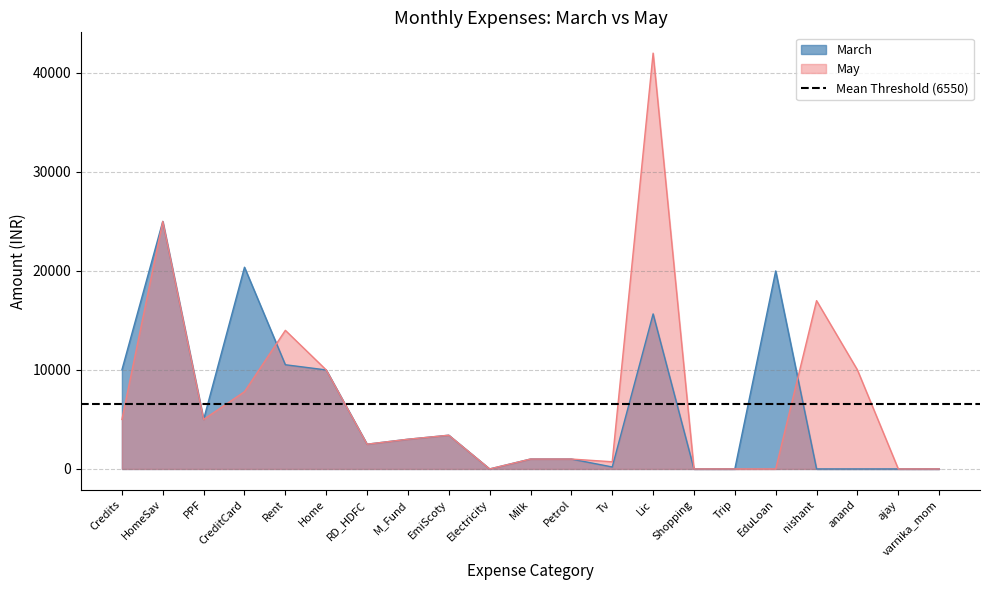

What is the value of the March point at the 13th from the left?

200